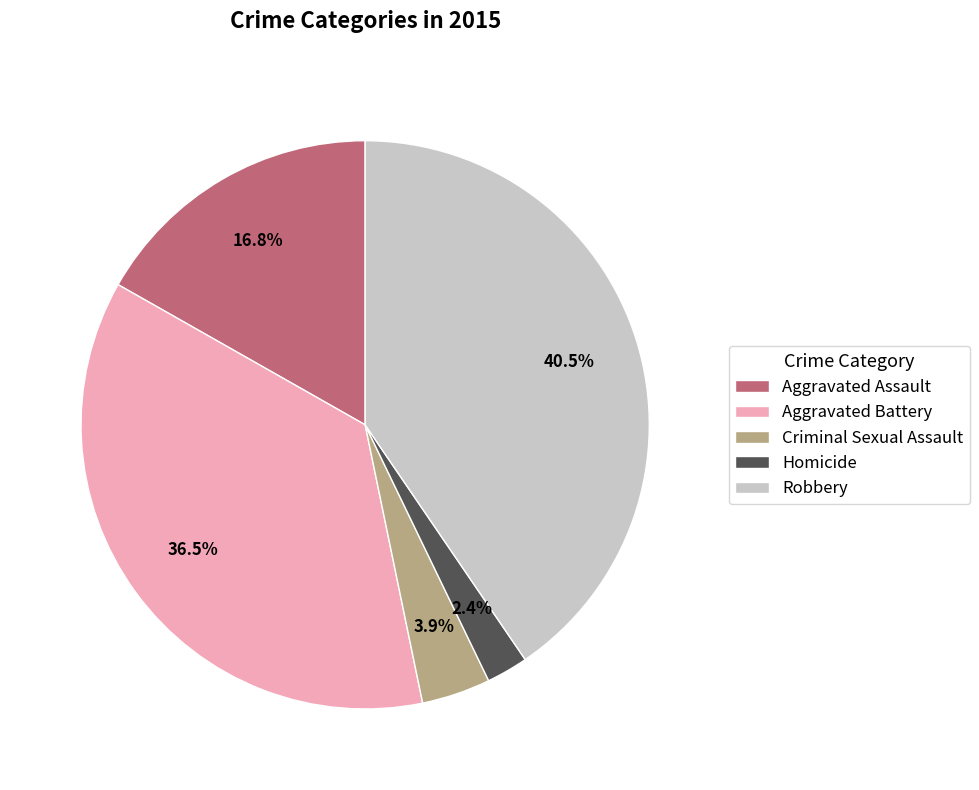

Combined, do Homicide and Aggravated Battery account for over 50%?

No